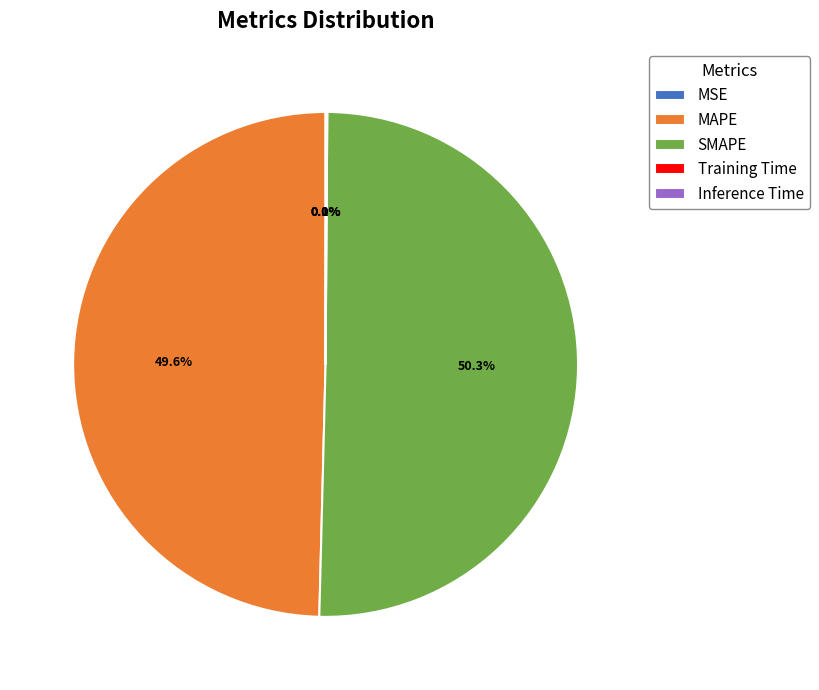

Which slice represents more than half of the pie?

SMAPE